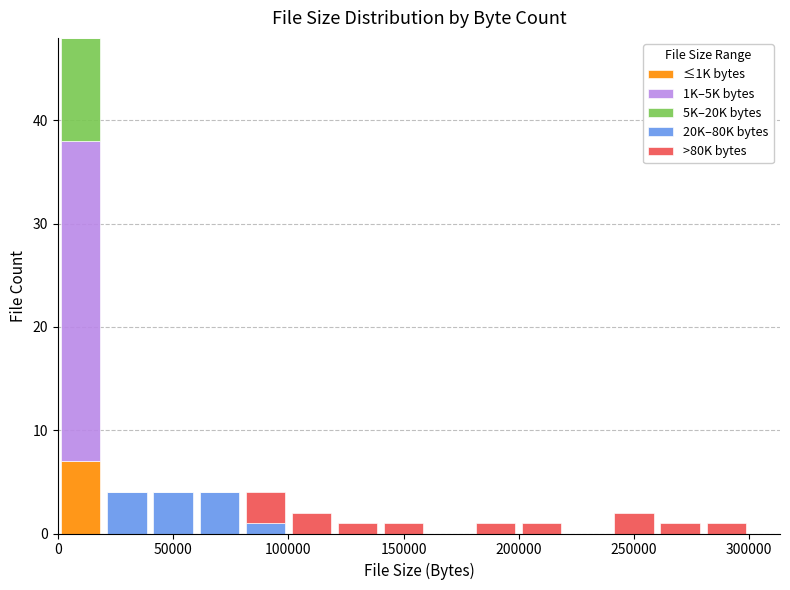

What is the total height of the stacked bar covering 60000 to 80000 on the x-axis? The values are not printed on the chart, so give them approximately, as read against the axis.

4